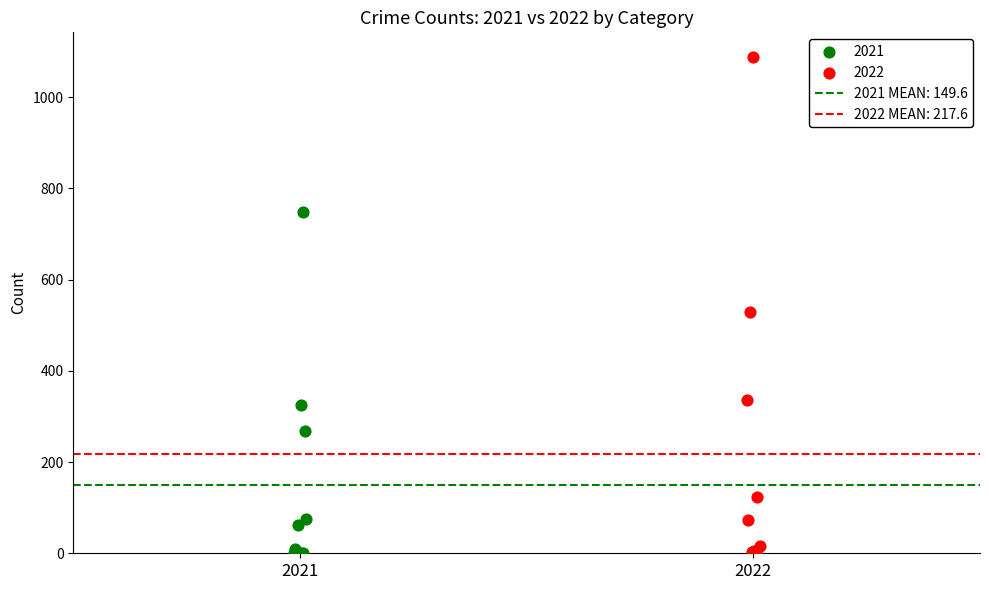

Which series has the largest Y range (max minus min)?

2022